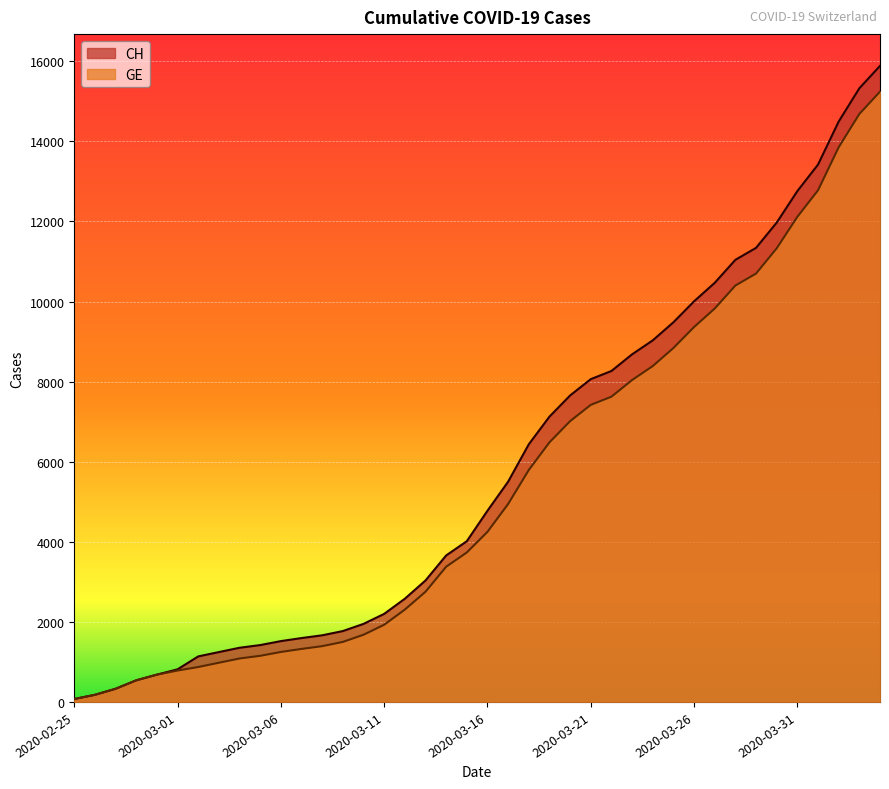

At which category is the sum across all series the highest?

2020-04-04